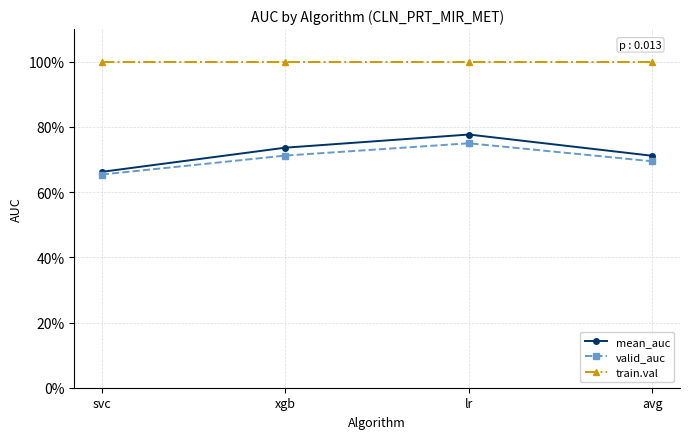

How many mean_auc values are between 0 and 1?

4